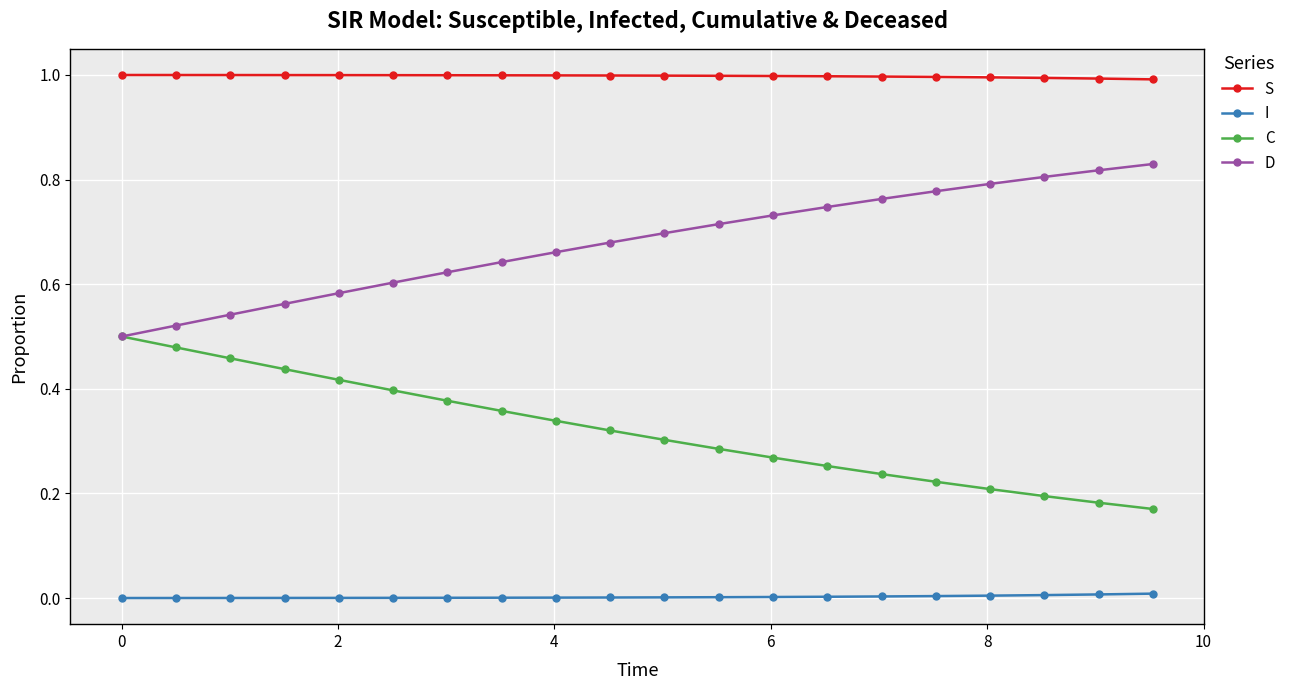

Is this an area chart (filled region under the line)?

No